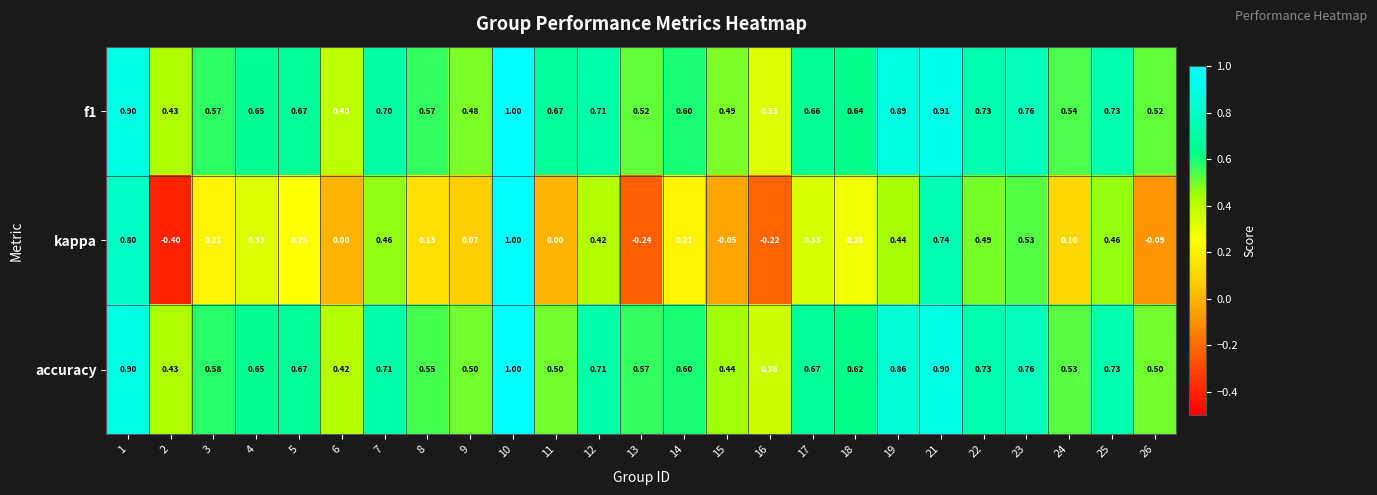

Between 16 and 23, which series saw the biggest shift?

kappa